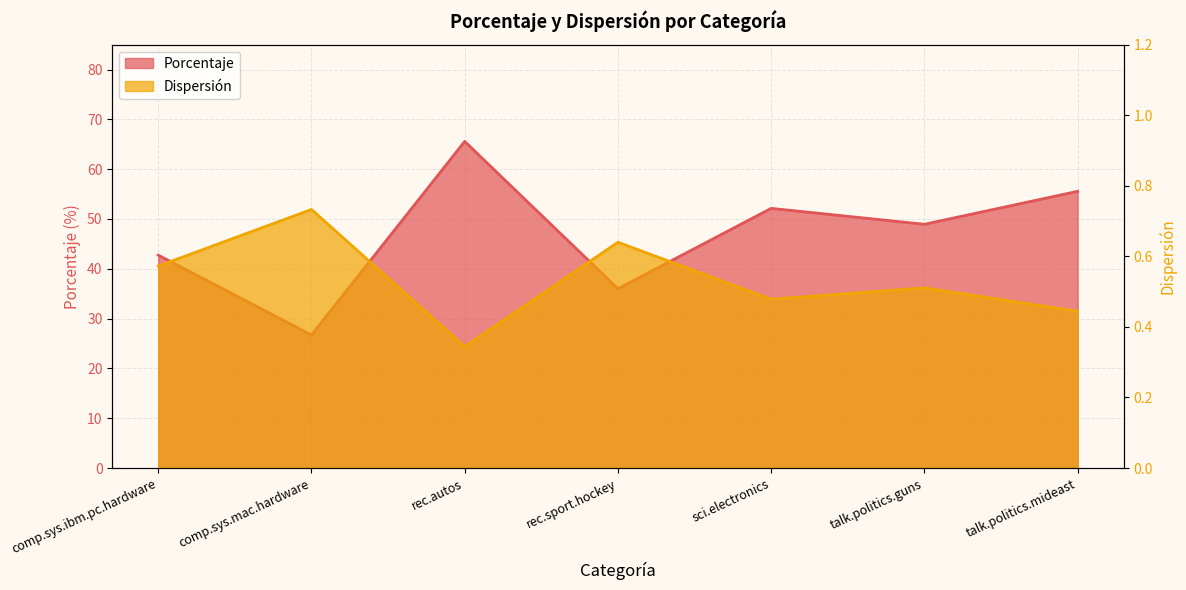

At rec.autos, list the series in order from largest to smallest.

Porcentaje, Dispersión